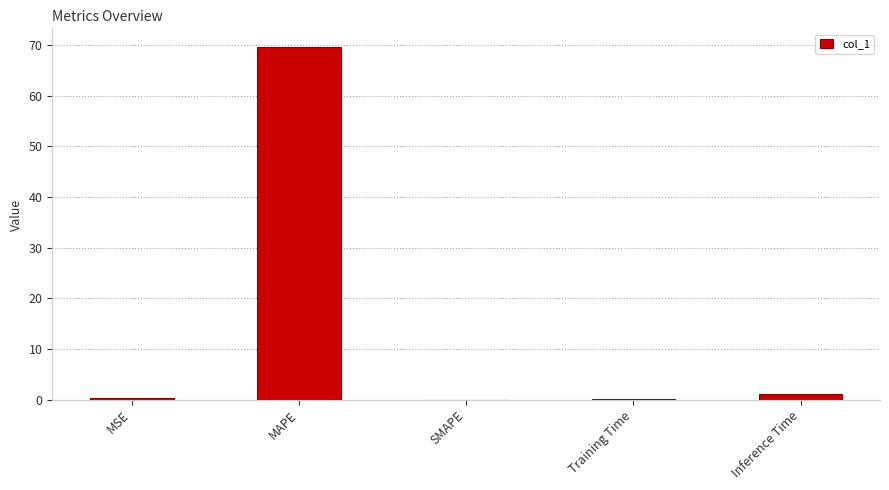

What is the sum of all values?

71.0